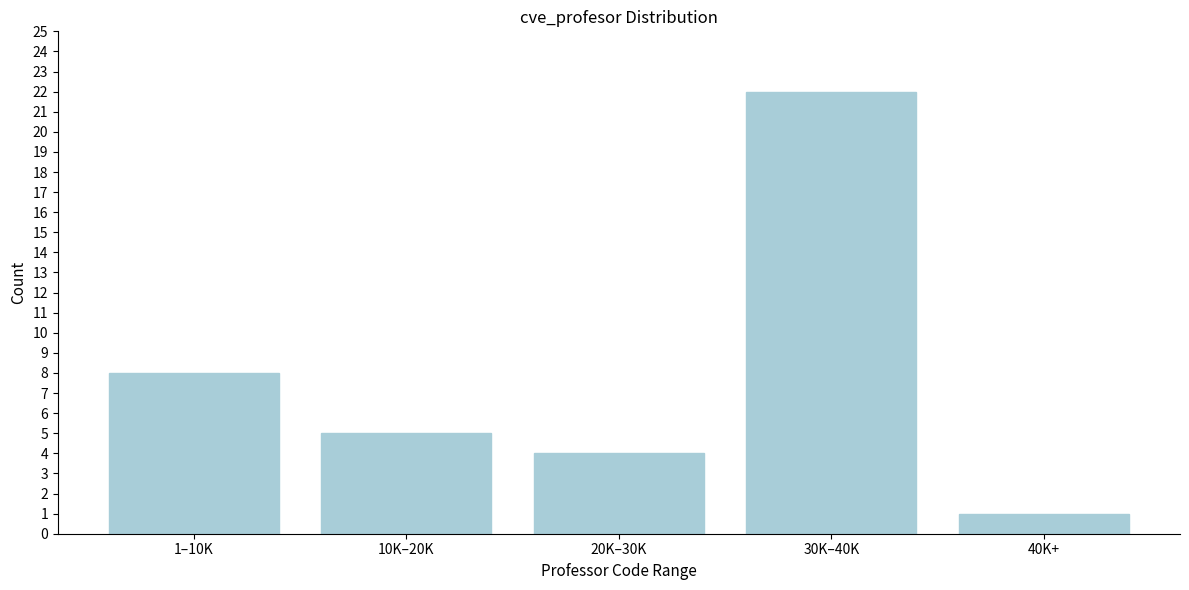

Reading left to right, what are all the values shown in this chart?

1–10K=8	10K–20K=5	20K–30K=4	30K–40K=22	40K+=1